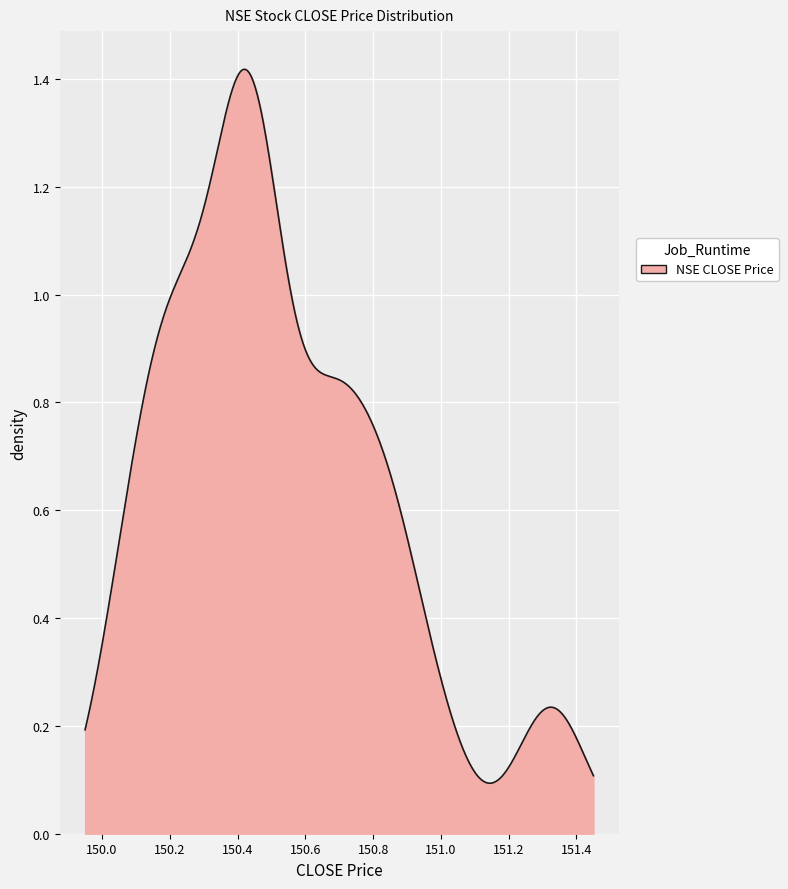

What is the label of the 9th point from the right?

25